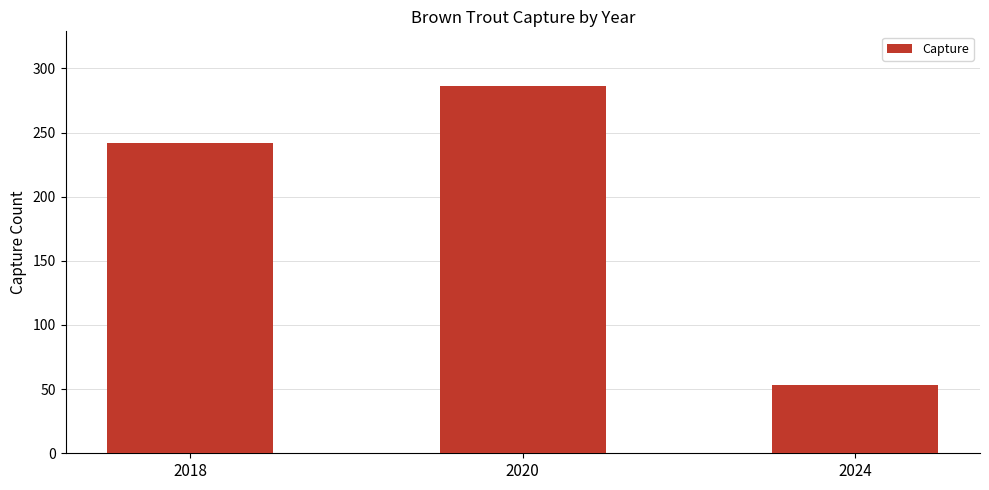

Is it true that the value at 2024 is 77?

False